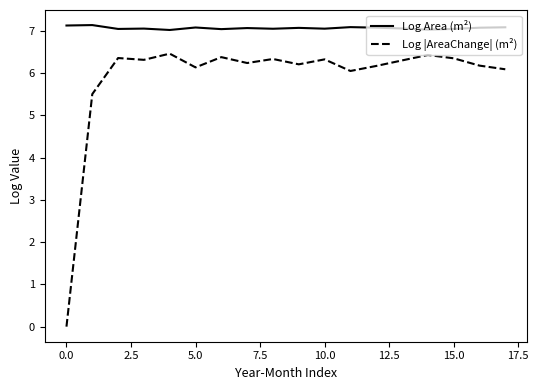

True or false: Log |AreaChange| (m²) and Log Area (m²) intersect in this chart.

False